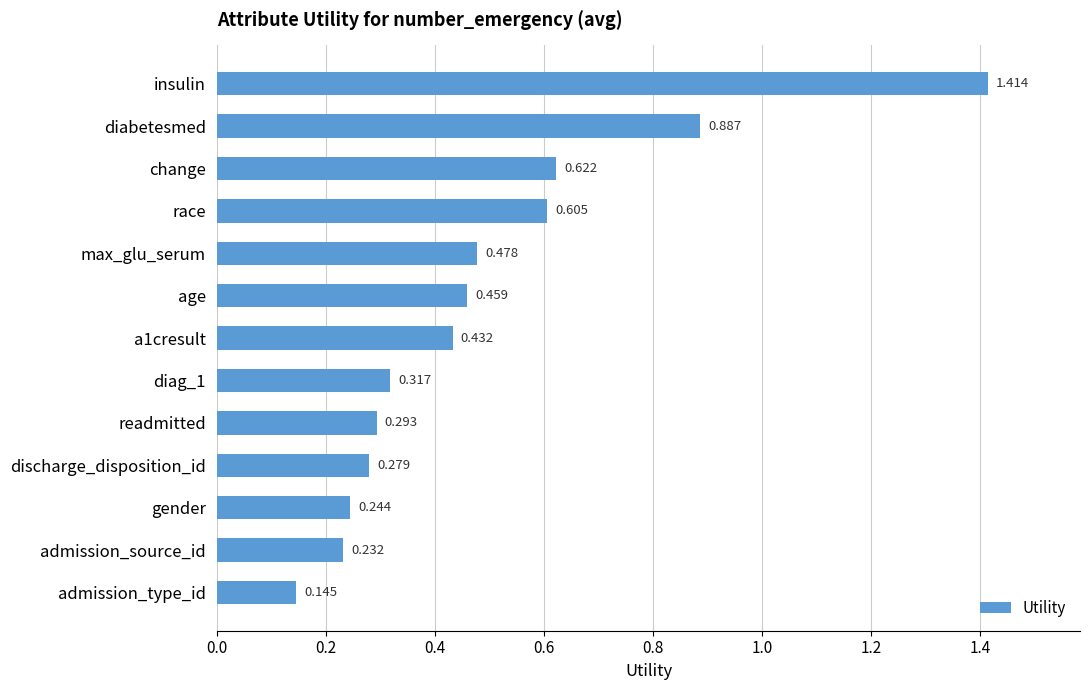

What is the label of the 3rd bar from the top?

change